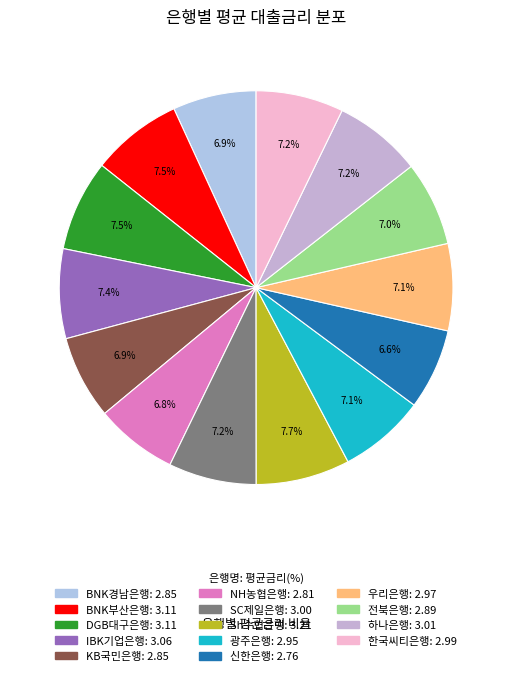

Is it true that 광주은행 is 7% of the pie?

True